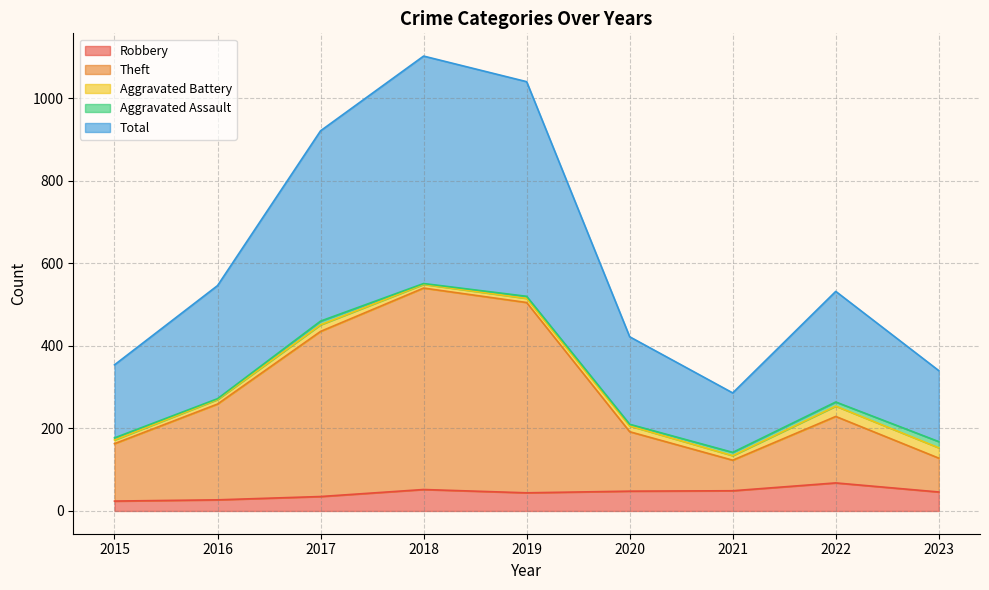

What is the highest value of the Robbery series?

68